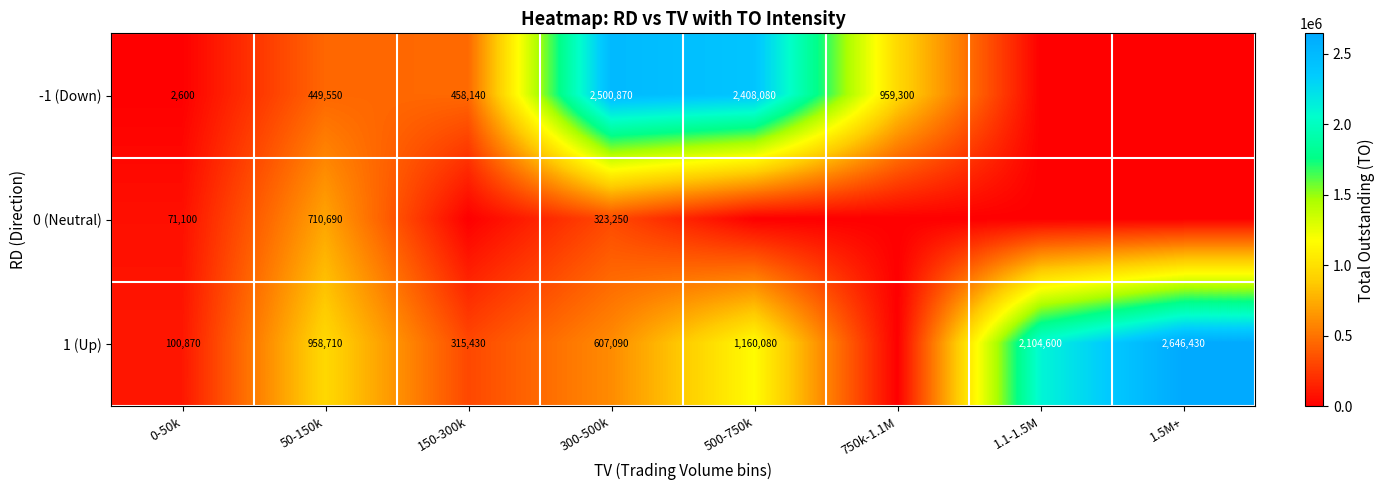

What is the sum of the 1 (Up) values at 50-150k and 300-500k?

1565800